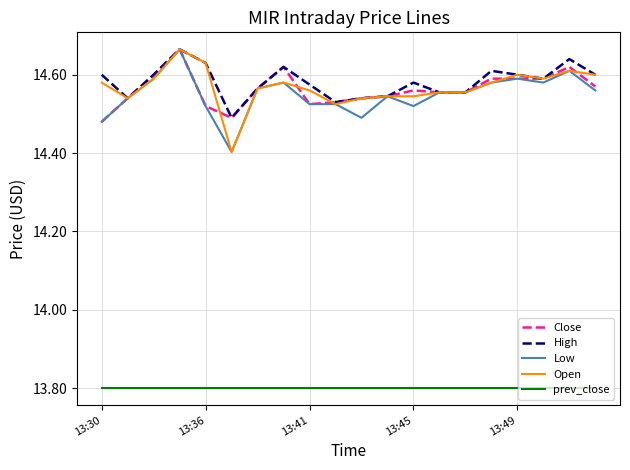

True or false: prev_close and Open intersect in this chart.

False